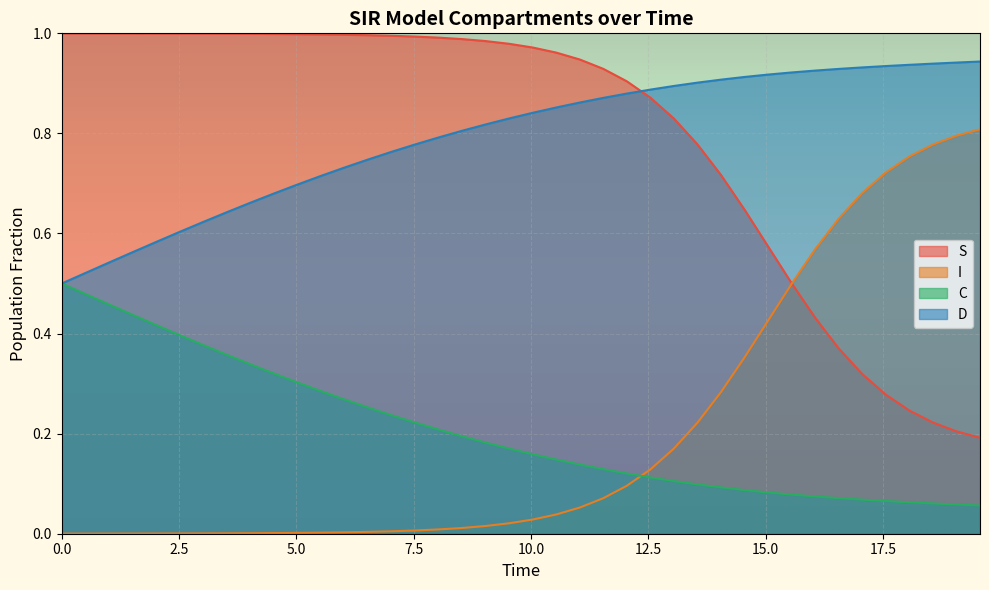

List the series in order of their peak value, lowest first.

C, I, D, S